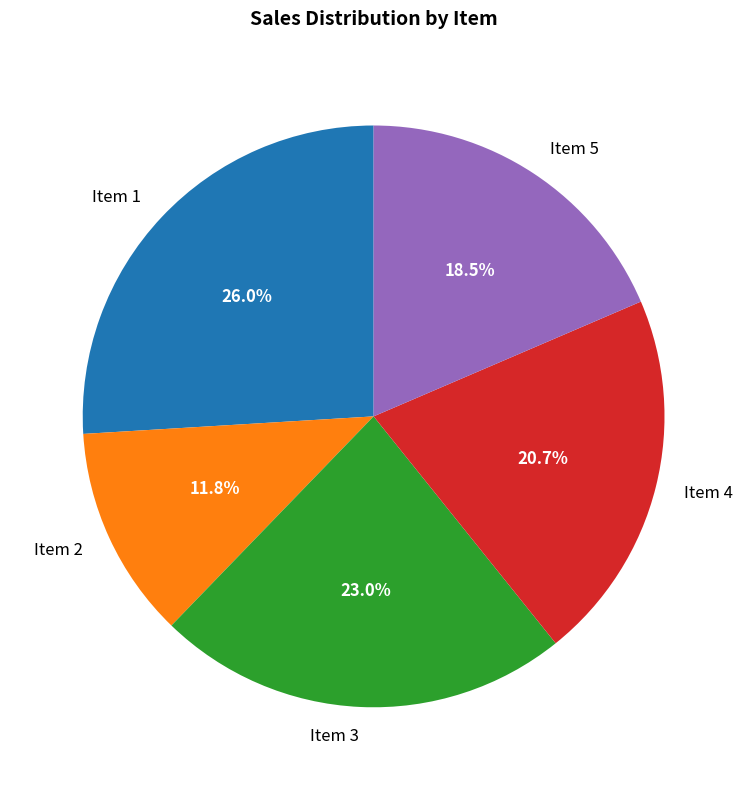

What portion of the pie excludes Item 3?

77.0%